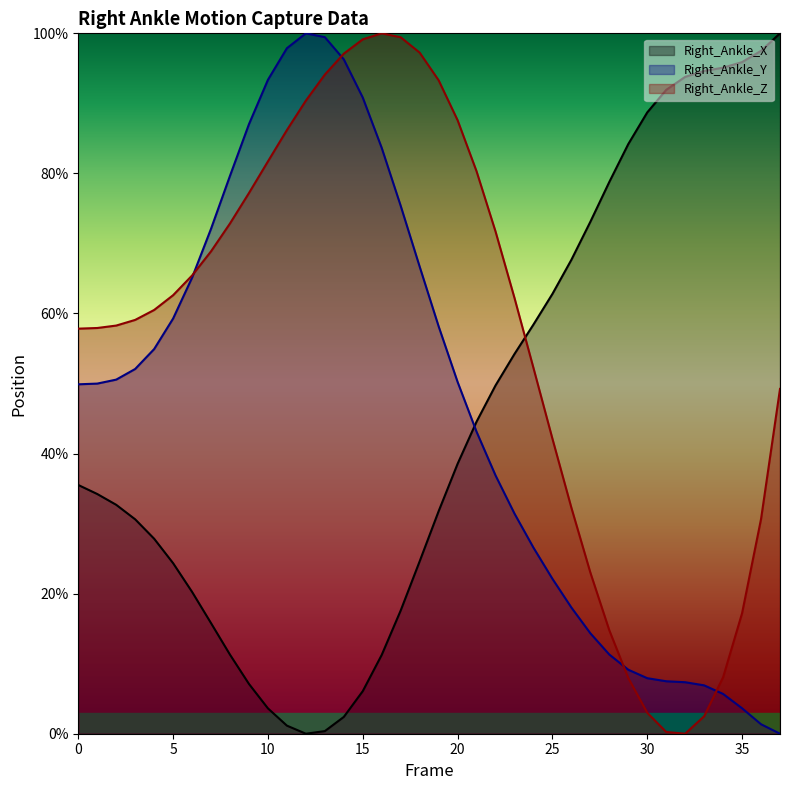

How many lines are shown in the chart?

3